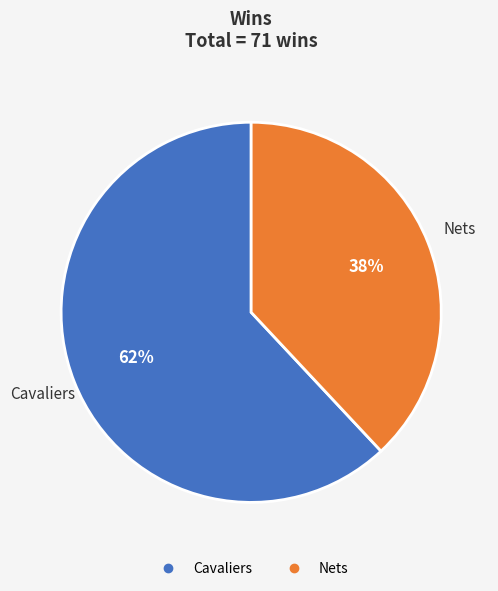

True or false: Cavaliers accounts for 62% of the total.

True